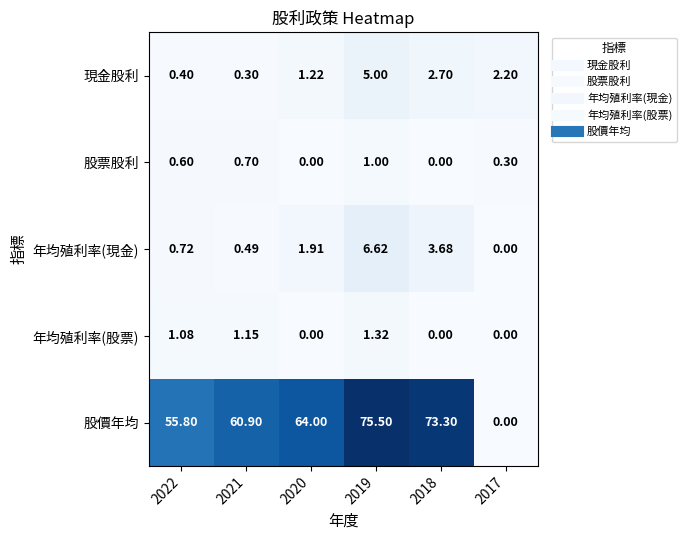

At which category is the sum across all series the highest?

2019